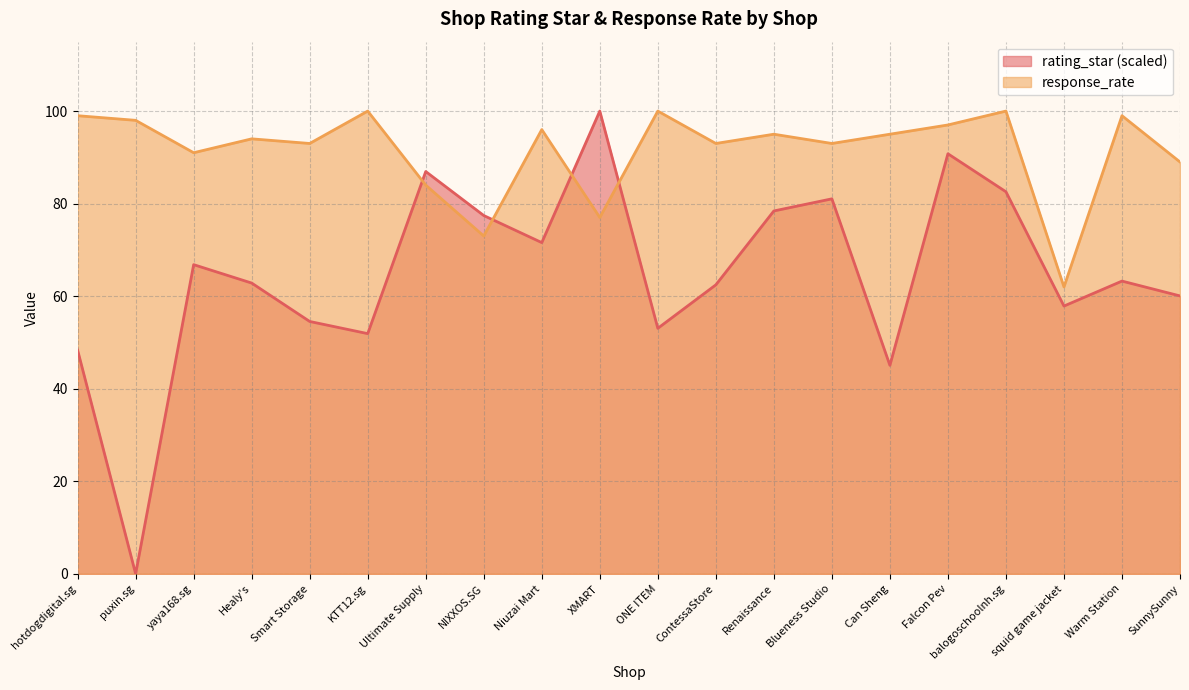

Between which two adjacent categories do response_rate and rating_star first intersect?

KTT12.sg and Ultimate Supply